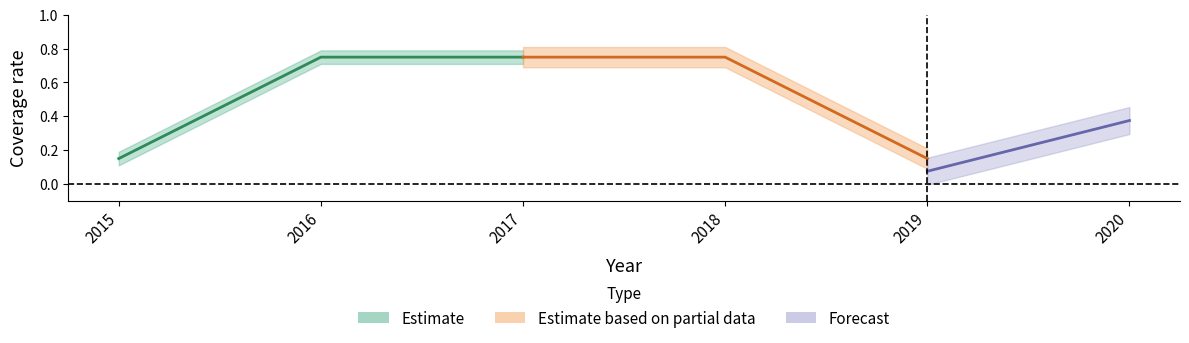

What is the greatest value displayed?

0.8